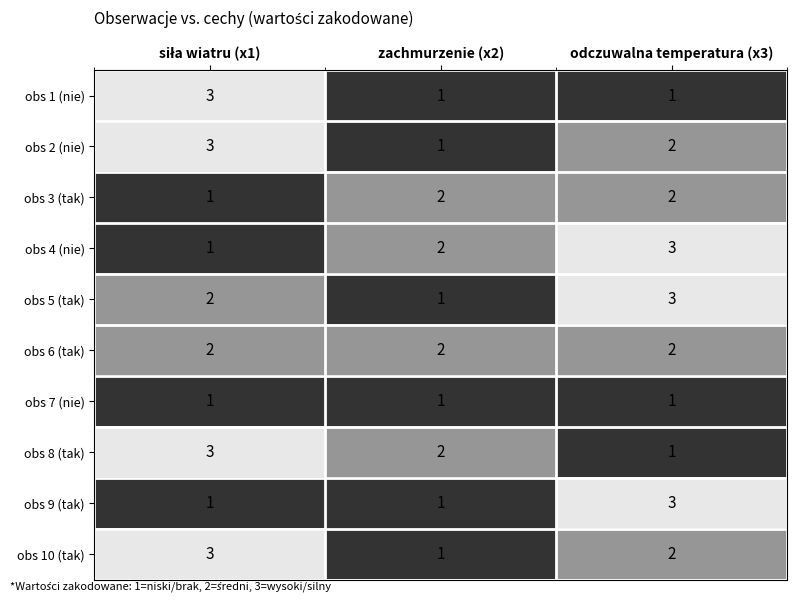

What is the sum of all obs 7 (nie) values?

3